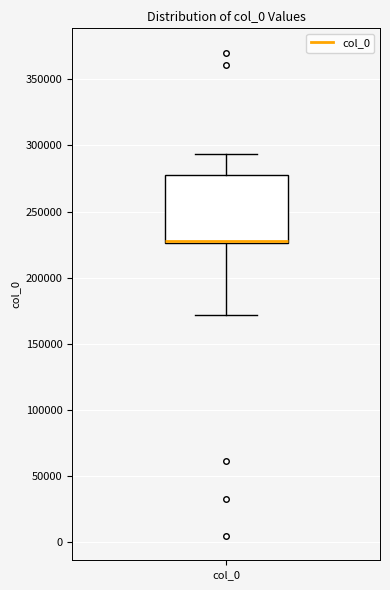

Transcribe this box plot: give where the median line is, the range the box spans, and where the two whiskers end, as read against the y-axis. The values are not printed on the chart, so give them approximately, as read against the axis.

median 230000 (drawn on the box's lower edge), box 225000 to 275000, whiskers 170000 to 295000